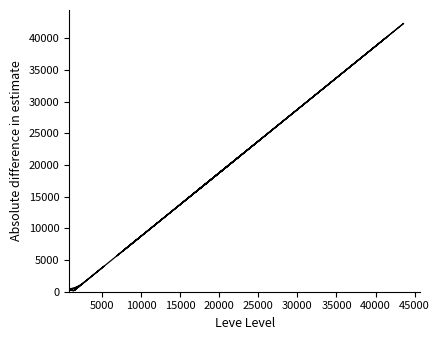

How many data points does each series have?

40